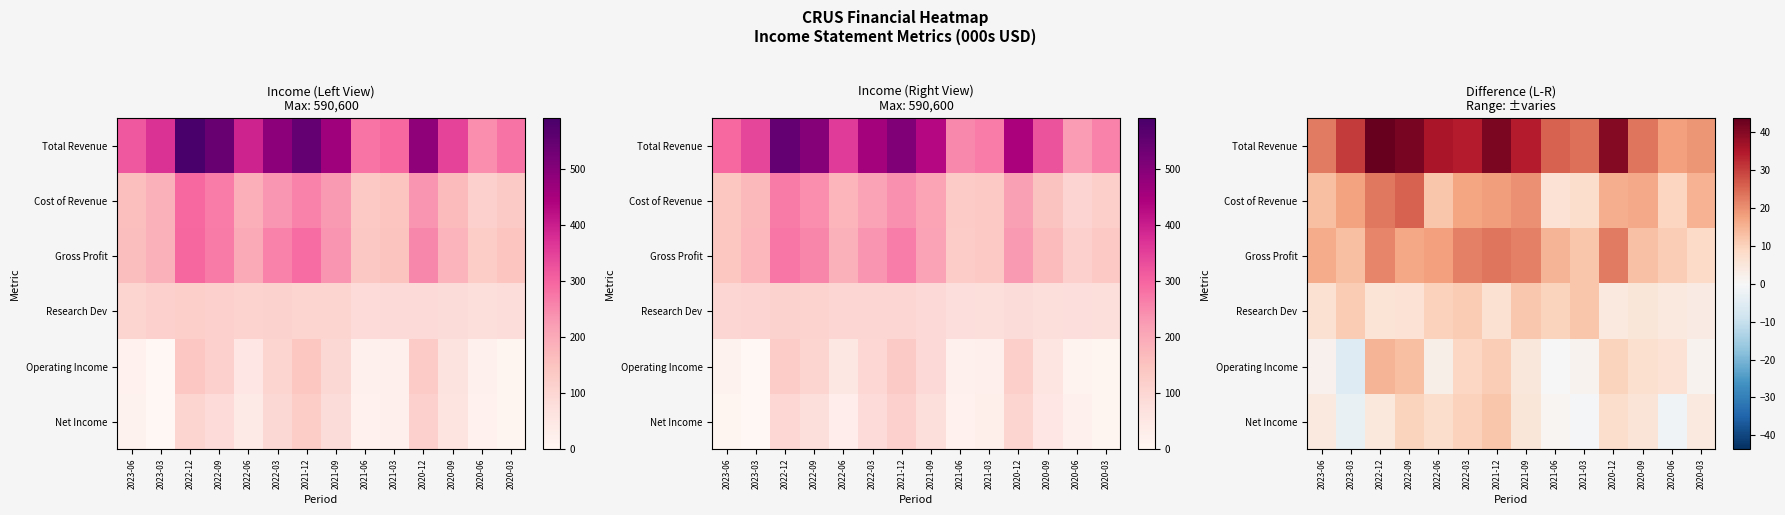

What is the difference between the Operating Income values at 2022-12 and 2023-06?

13.1